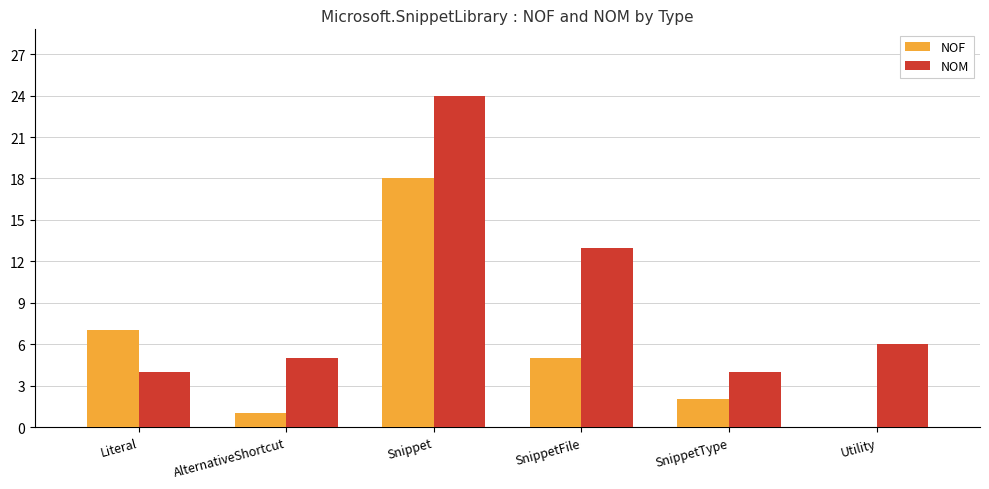

What is the difference between the NOF values at Snippet and SnippetType?

16